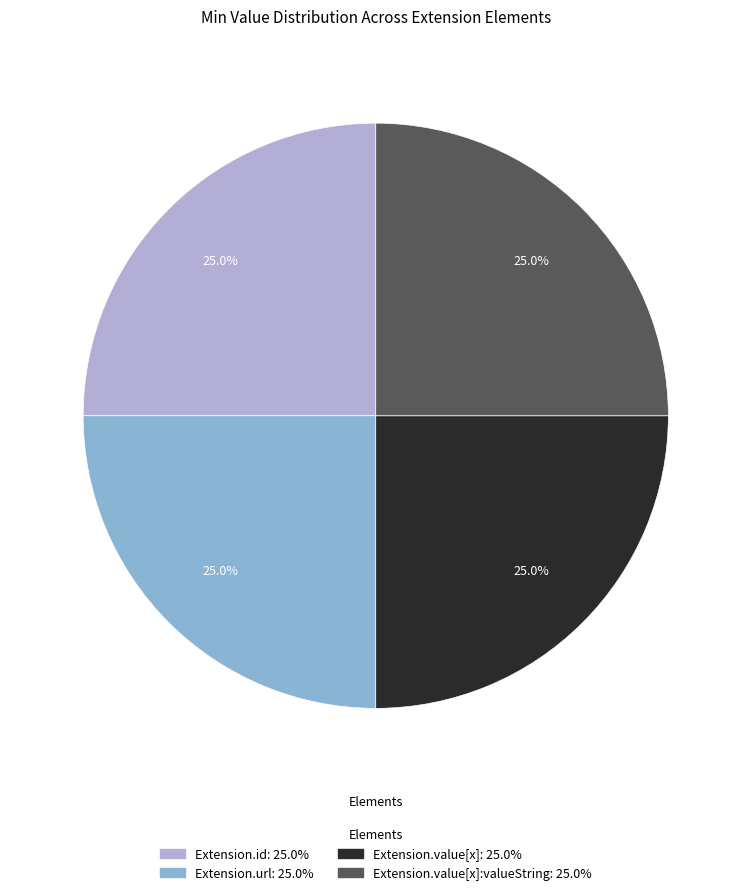

Is there a majority slice in this chart?

No